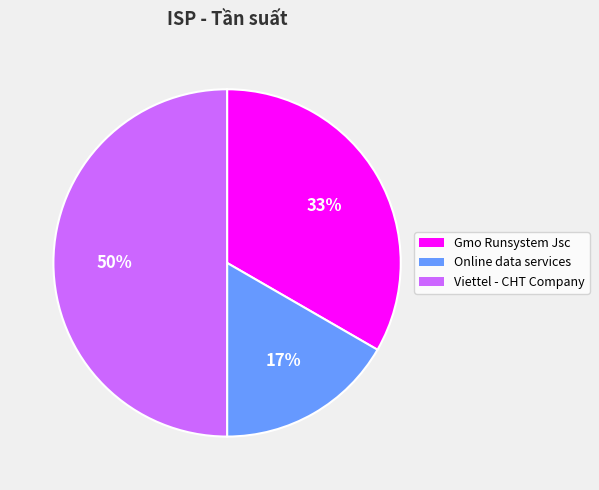

Rank the categories by value from highest to lowest.

Viettel - CHT Company, Gmo Runsystem Jsc, Online data services